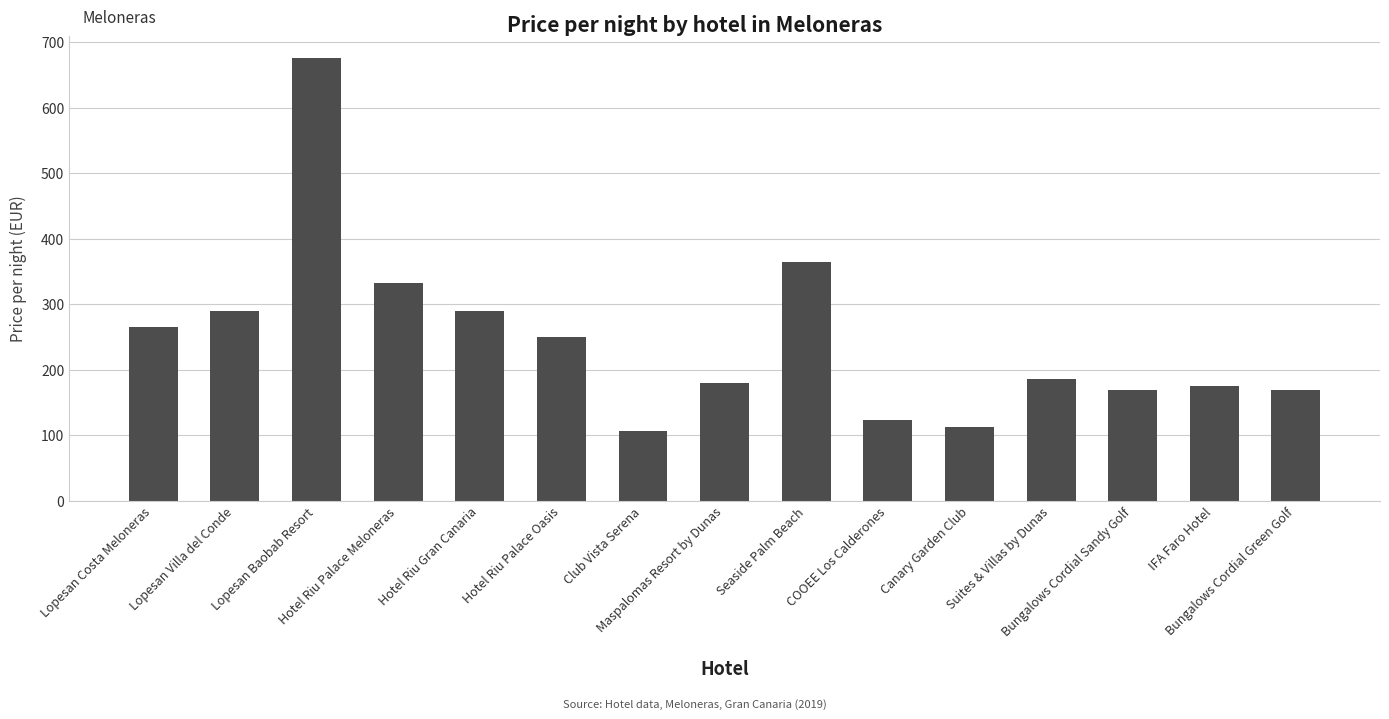

Approximately how many times larger is the value at Bungalows Cordial Sandy Golf compared to Canary Garden Club?

1.5